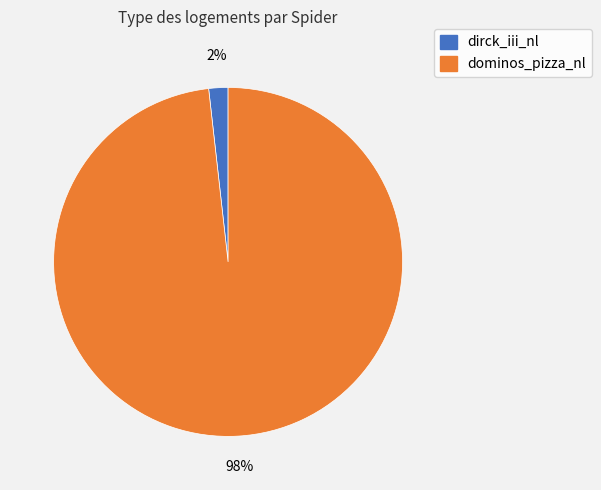

To the nearest percent, what is the average slice percentage?

50%